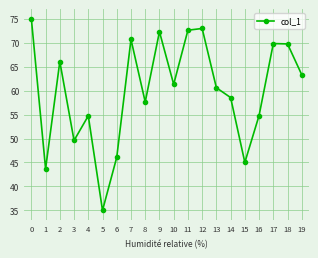

Count the number of categories in the chart.

20